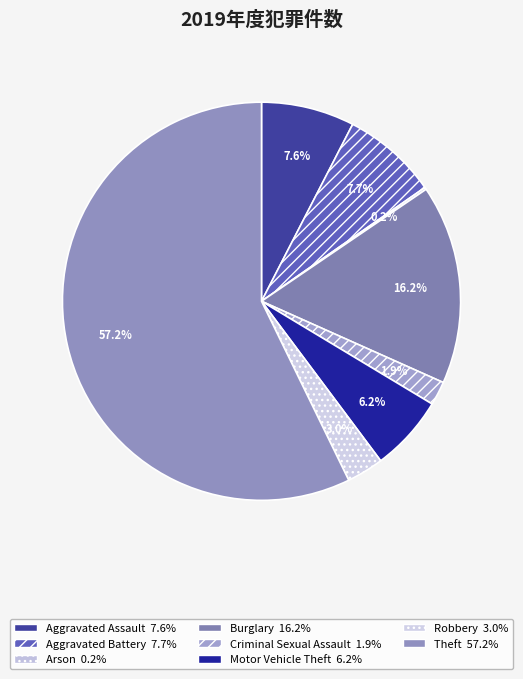

To the nearest percent, what is the difference between the largest and smallest slice percentages?

57%